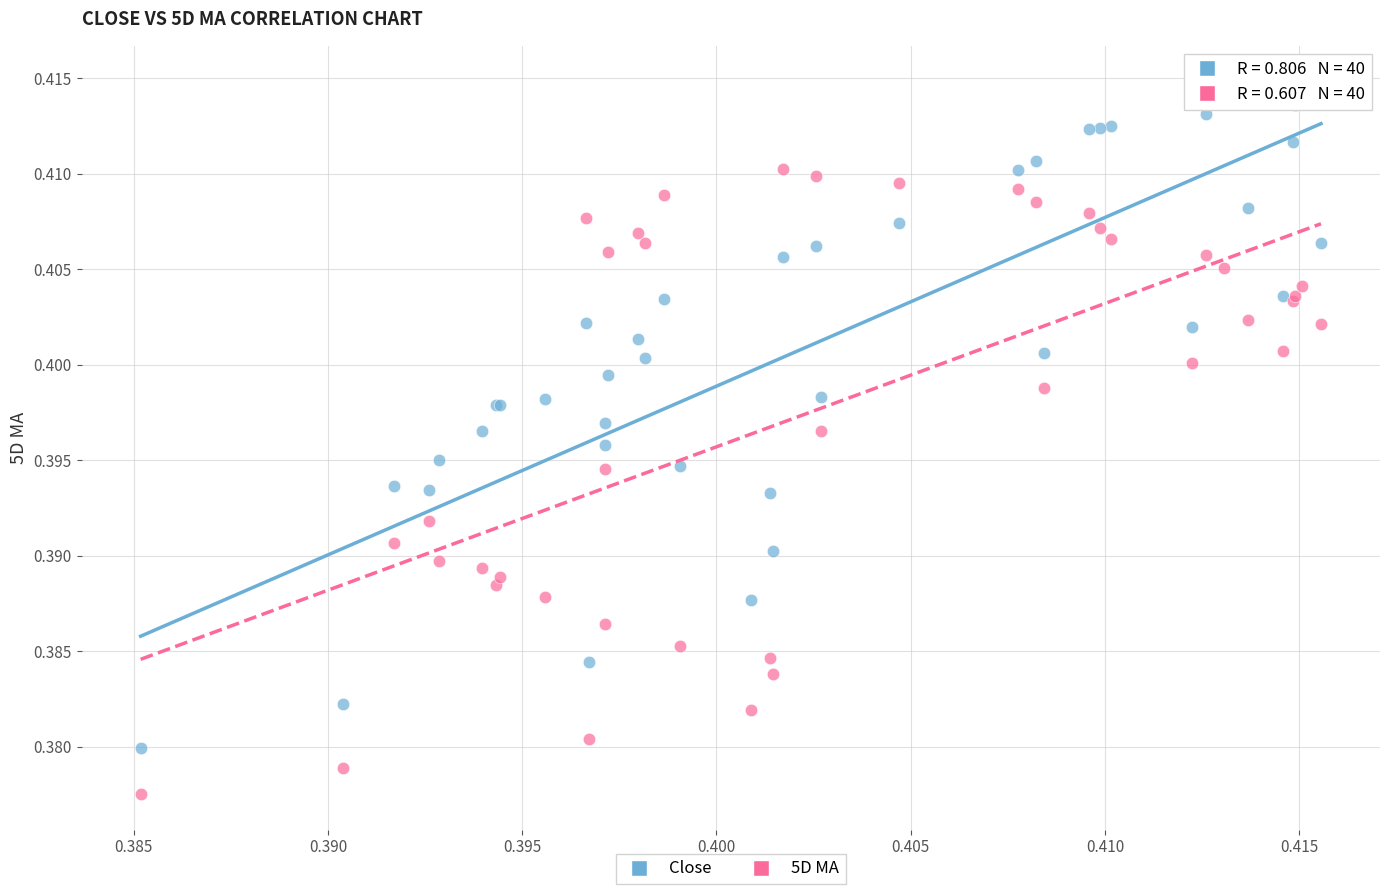

Which series contains the lowest Y value?

5D MA